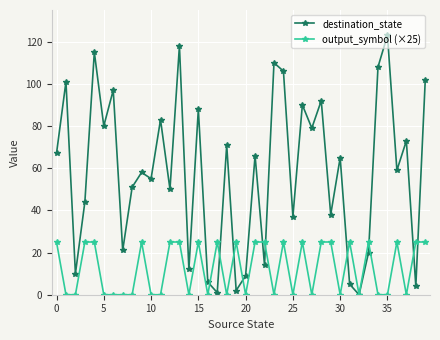

How many data points does each series have?

40